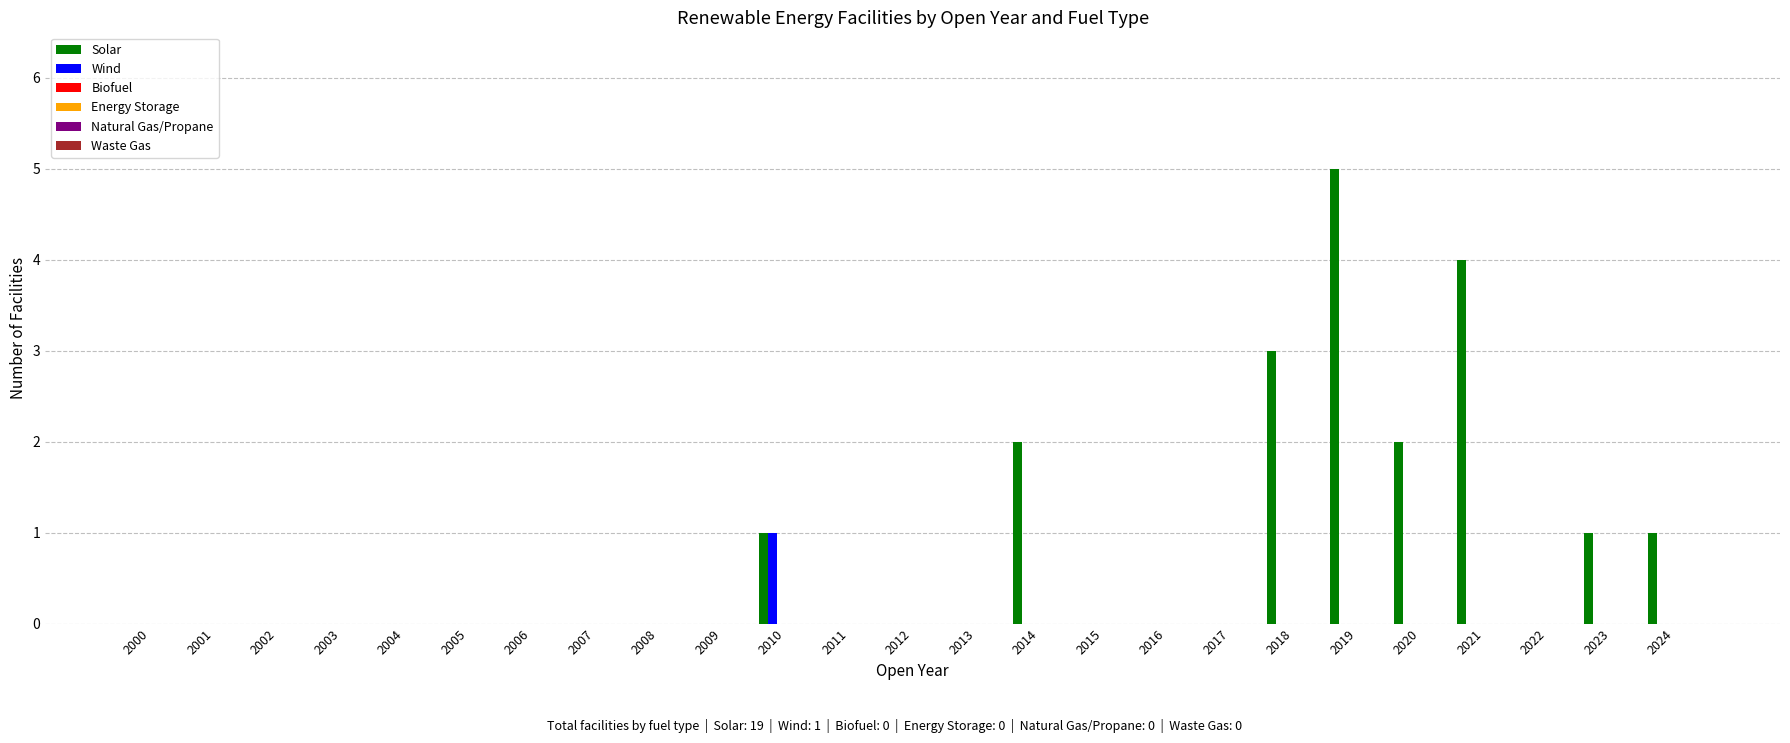

Which series has the largest total across all categories?

Solar